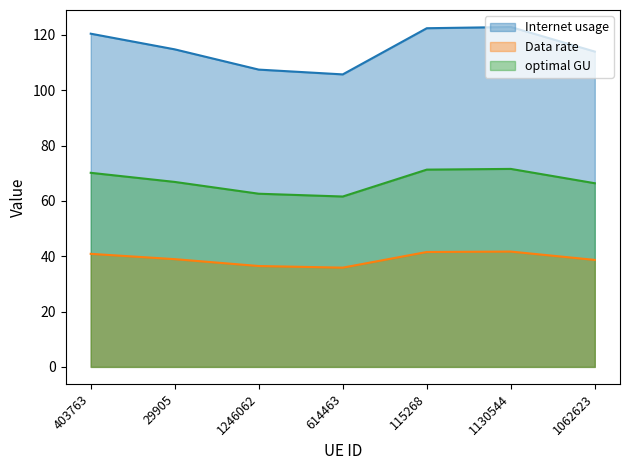

The value of optimal GU at 29905 is 66.9. True or false?

True